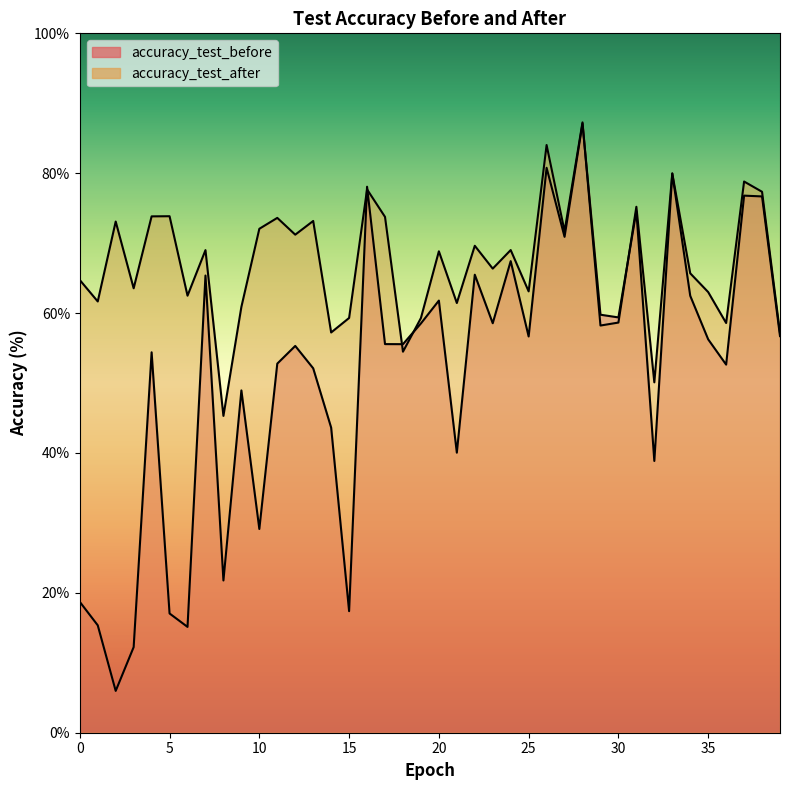

Which series has the largest range (max minus min)?

accuracy_test_before